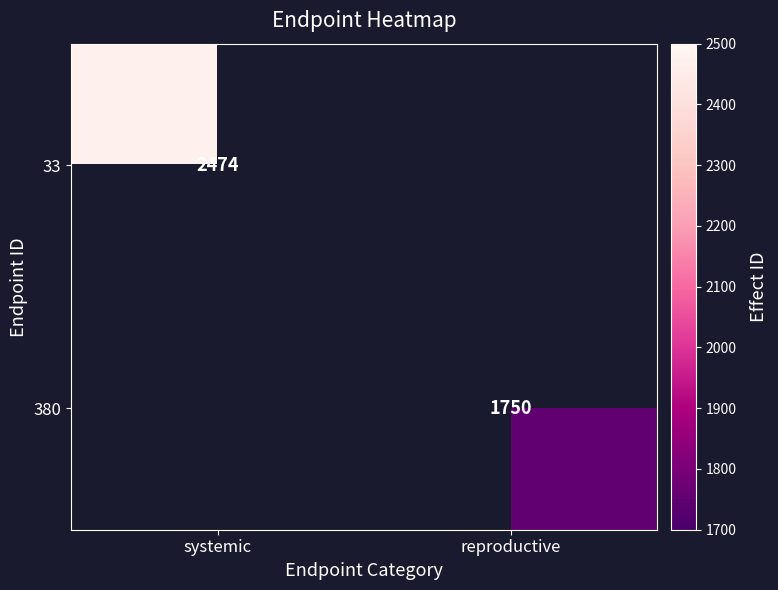

Is it true that 380 equals 509.2 at reproductive?

False